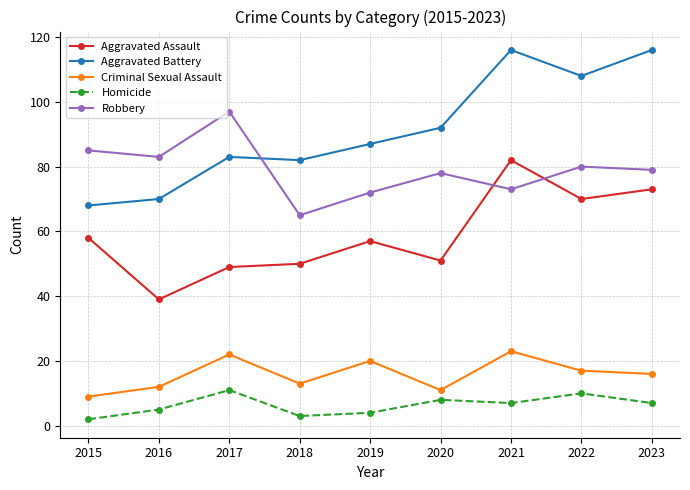

How many lines are shown in the chart?

5